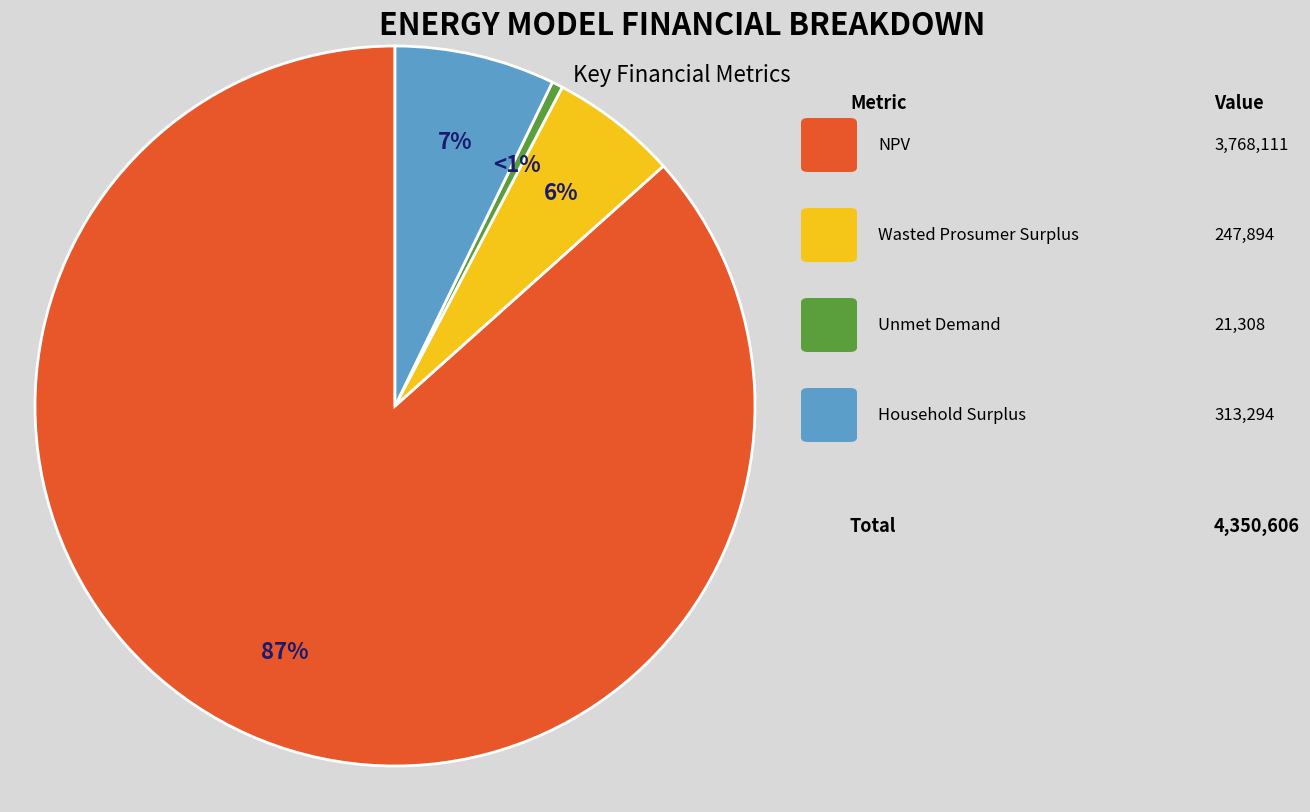

To the nearest percent, what portion does Wasted Prosumer Surplus represent?

6%